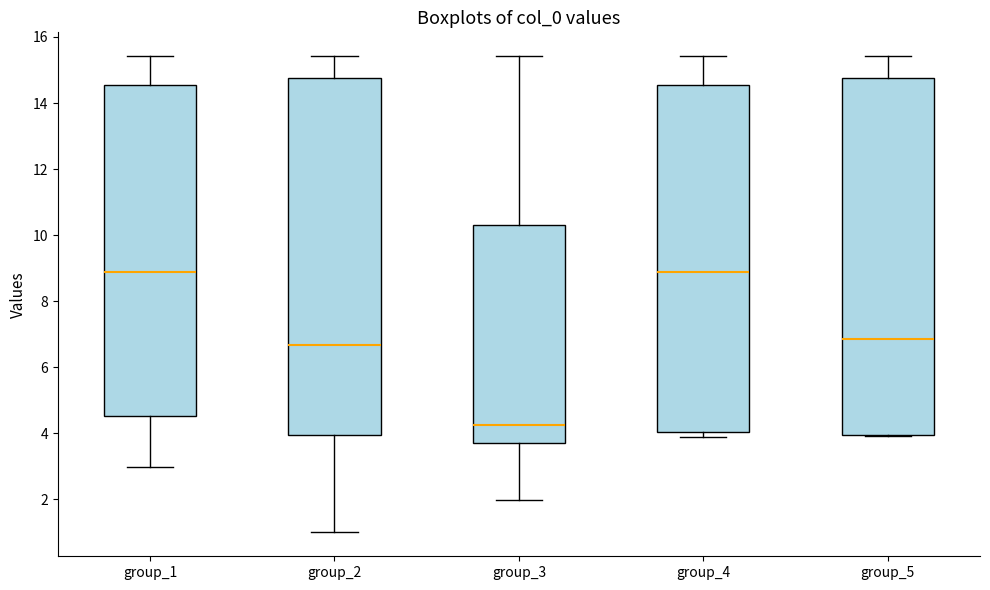

Where does the lower whisker of the box for group_3 end on the y-axis? The values are not printed on the chart, so give them approximately, as read against the axis.

2.0